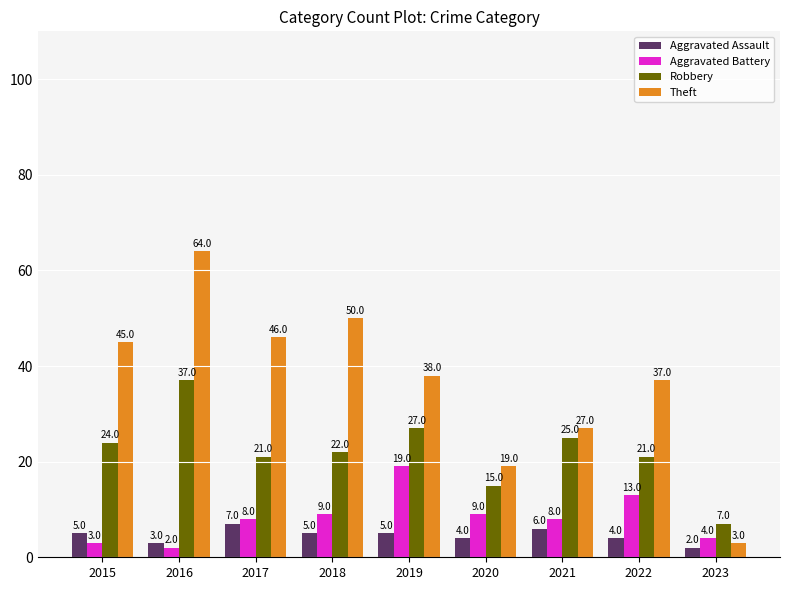

The Theft series shows 31 at 2015. True or false?

False